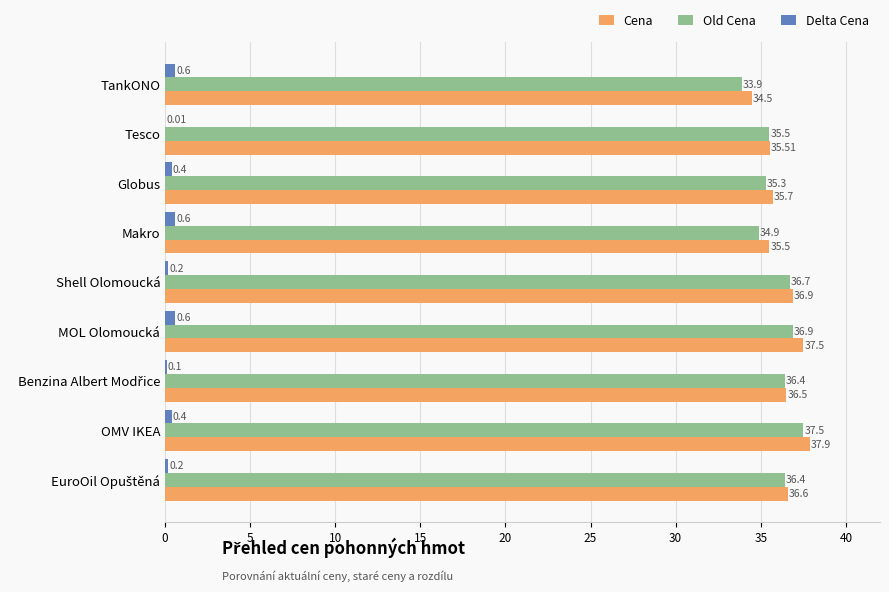

Between MOL Olomoucká and OMV IKEA, which series saw the biggest shift?

Old Cena